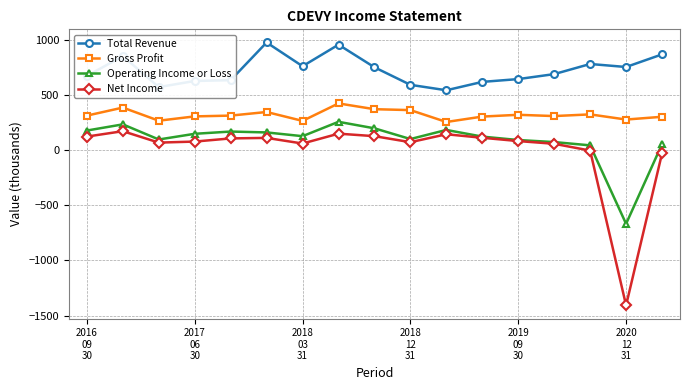

True or false: Gross Profit has more than 0 interior local peaks.

True